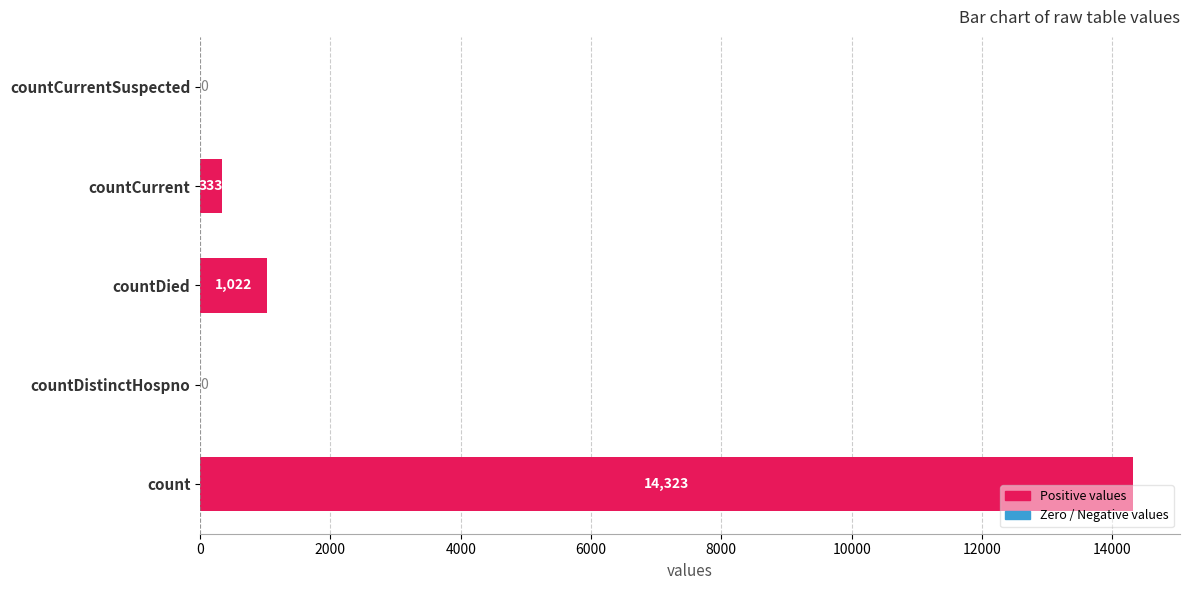

Is it true that the value at count is 19263?

False